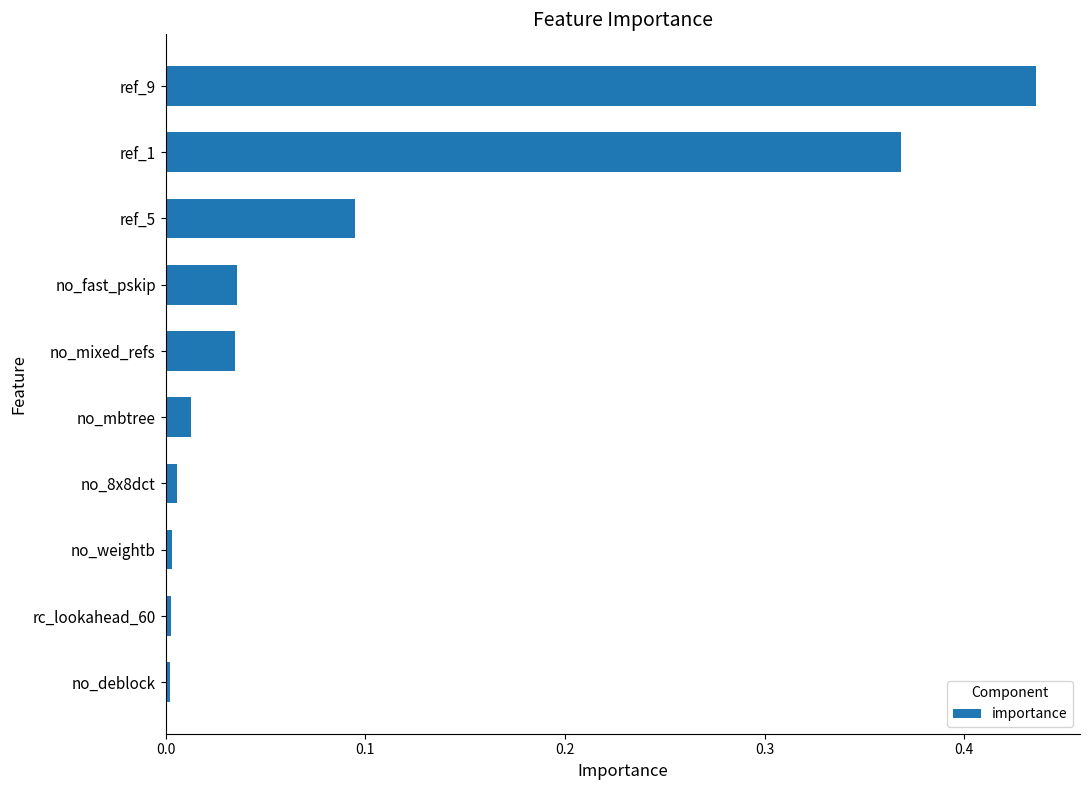

True or false: the data shows 0.0 at no_mixed_refs.

True